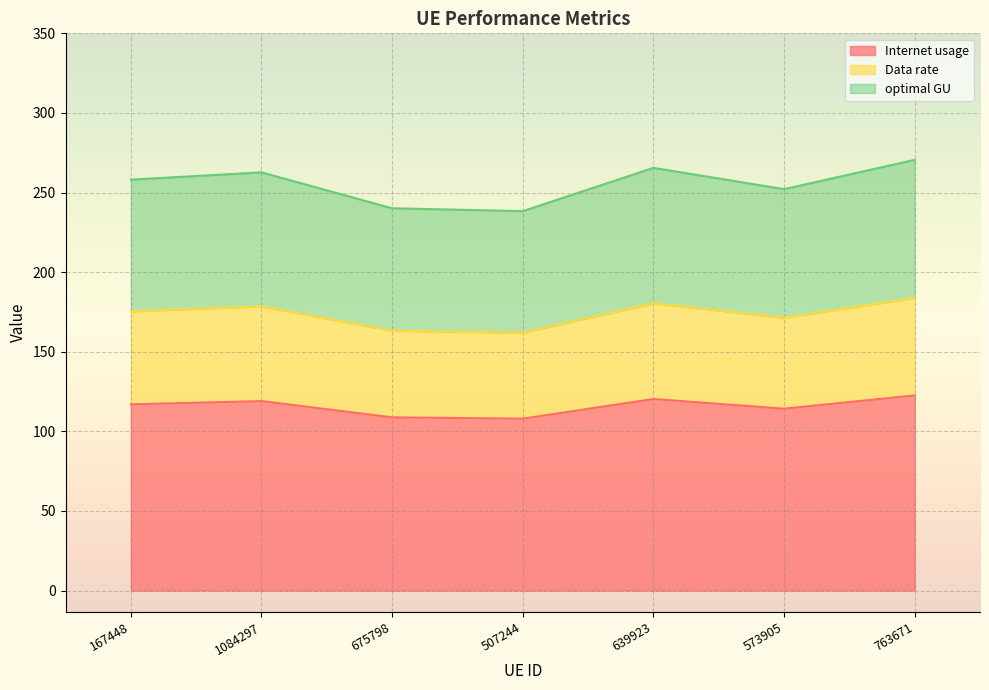

What is the maximum value for Internet usage?

122.6